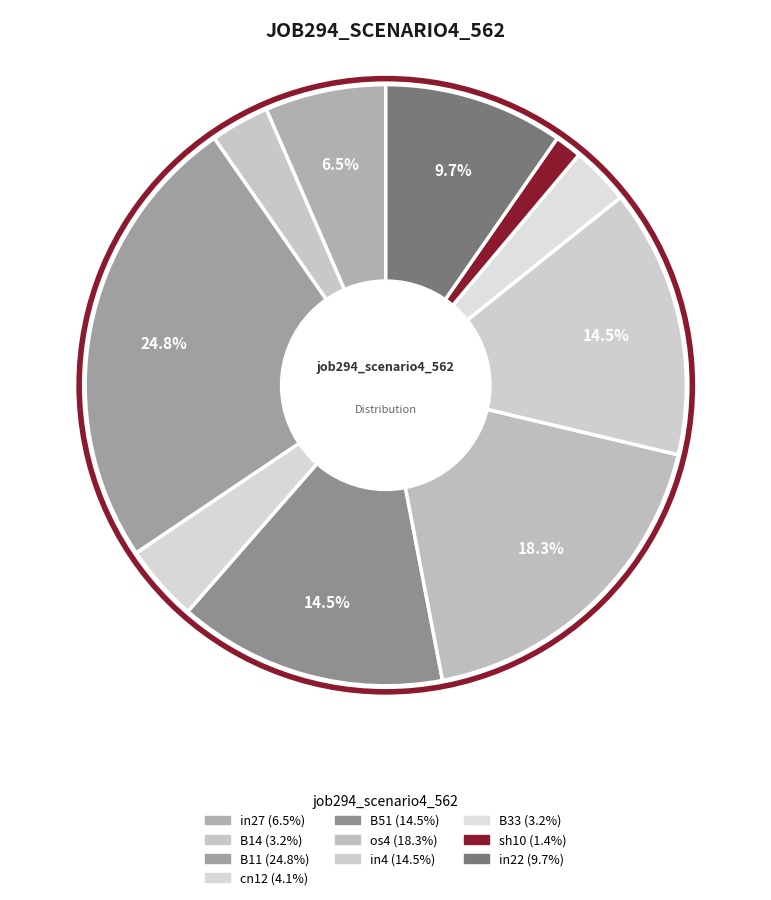

Rank the categories by value from lowest to highest.

sh10, B14, B33, cn12, in27, in22, B51, in4, os4, B11